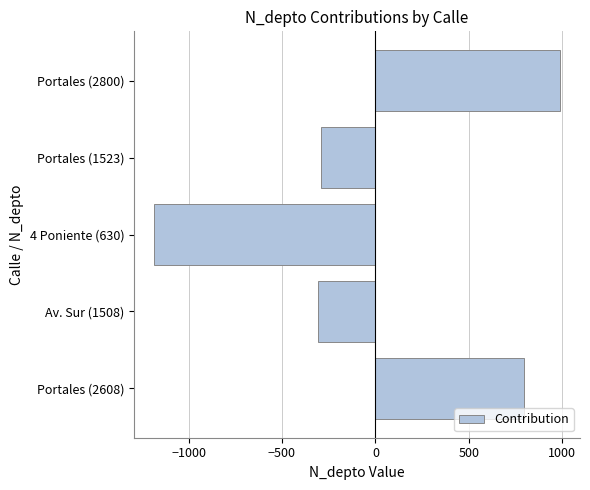

What is the change in value from Portales (2608) to Av. Sur (1508)?

-1100.0